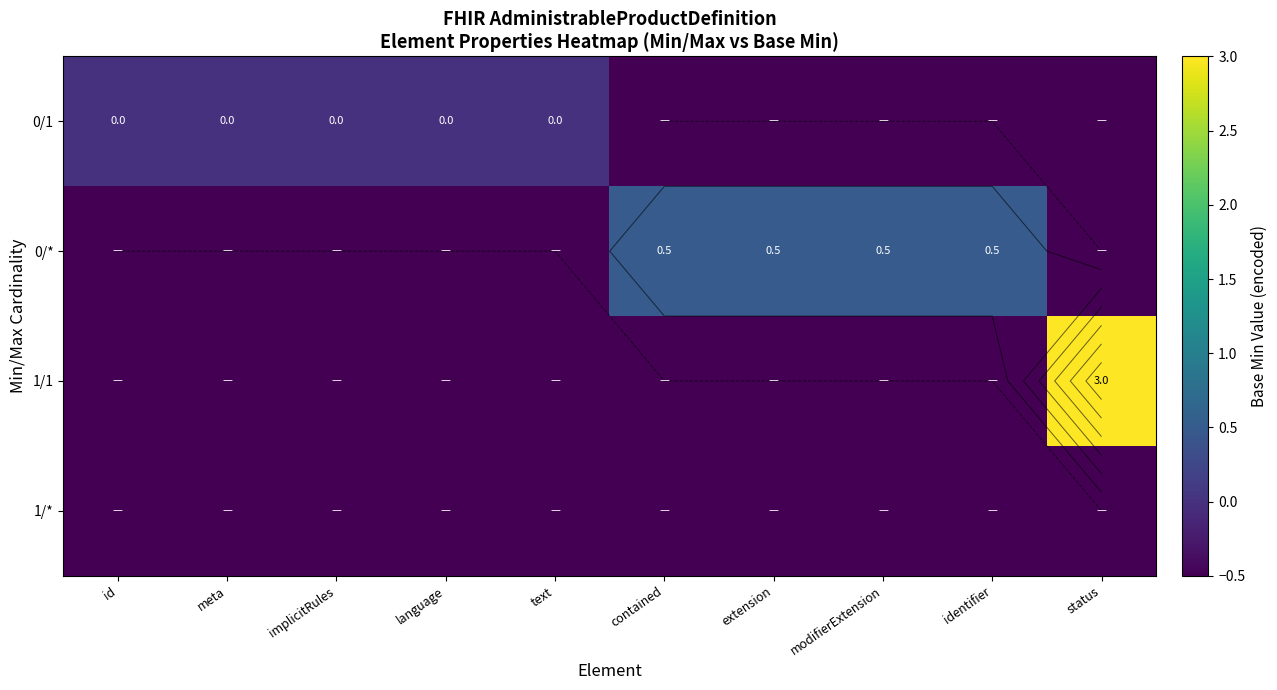

Is the value of 1/* at modifierExtension greater than the value of 0/* at meta?

No